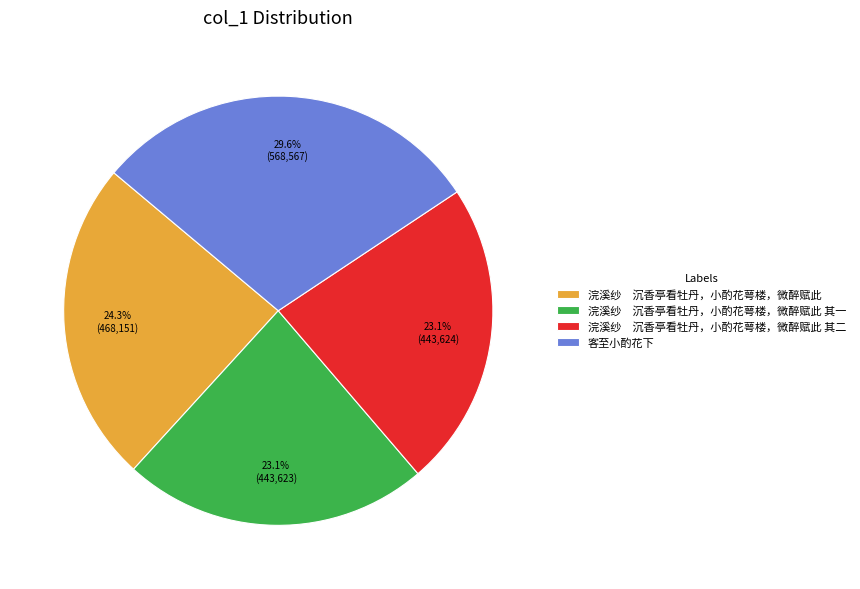

How many slices are in this pie chart?

4